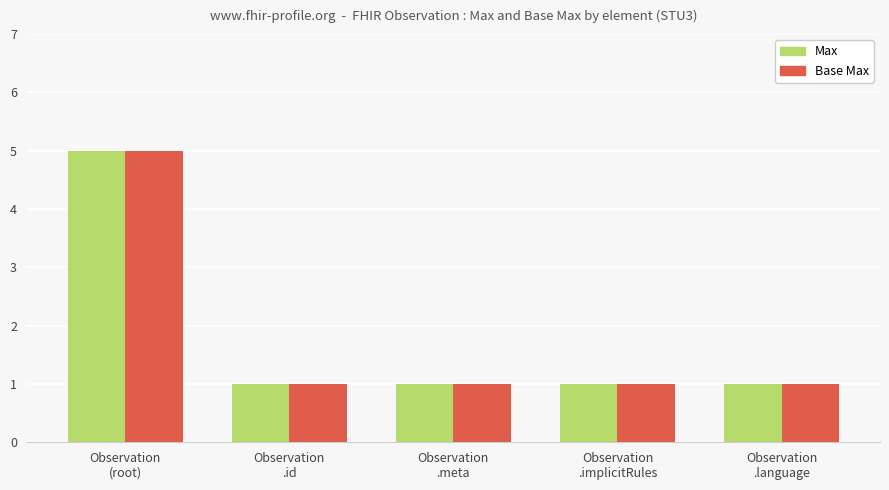

Reading left to right, extract all data points from this chart.

Max: Observation
(root)=5	Observation
.id=1	Observation
.meta=1	Observation
.implicitRules=1	Observation
.language=1
Base Max: Observation
(root)=5	Observation
.id=1	Observation
.meta=1	Observation
.implicitRules=1	Observation
.language=1